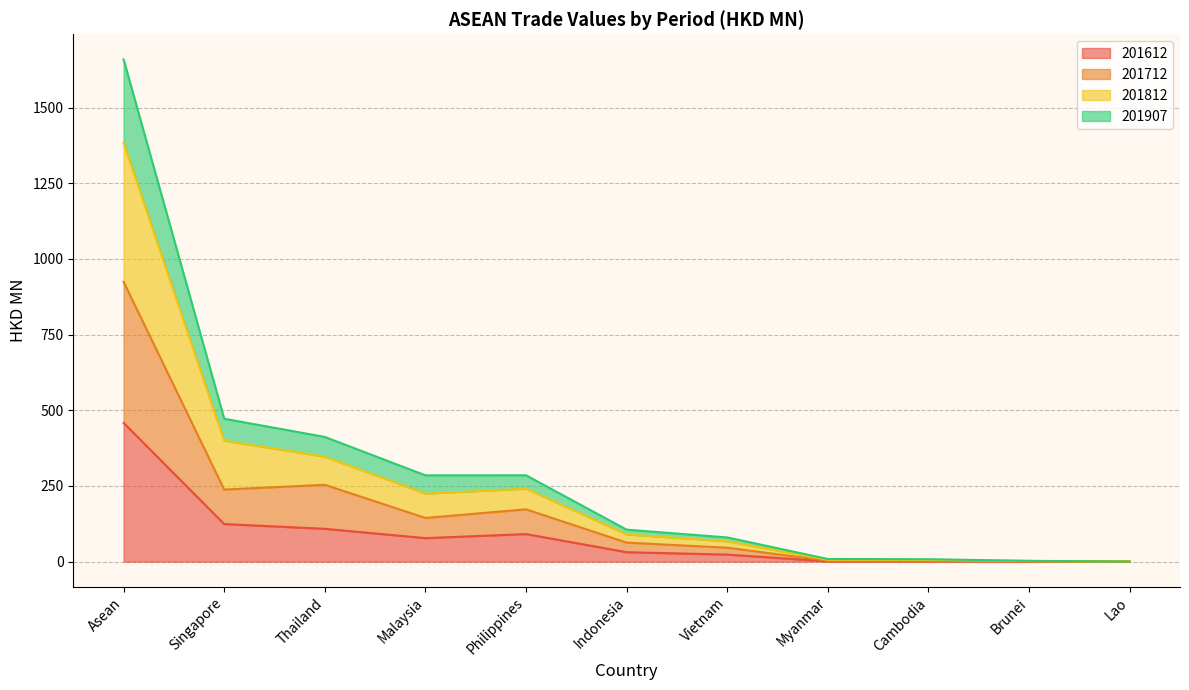

The value of 201712 at Thailand is 253.9. True or false?

True